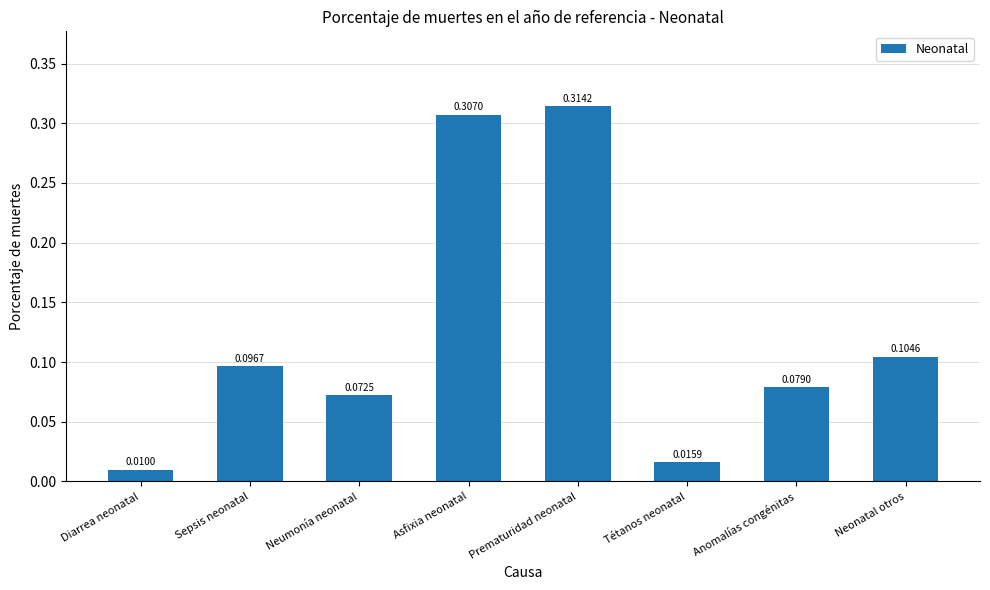

List the labels in order of value, largest first.

Prematuridad neonatal, Asfixia neonatal, Neonatal otros, Sepsis neonatal, Anomalías congénitas, Neumonía neonatal, Tétanos neonatal, Diarrea neonatal